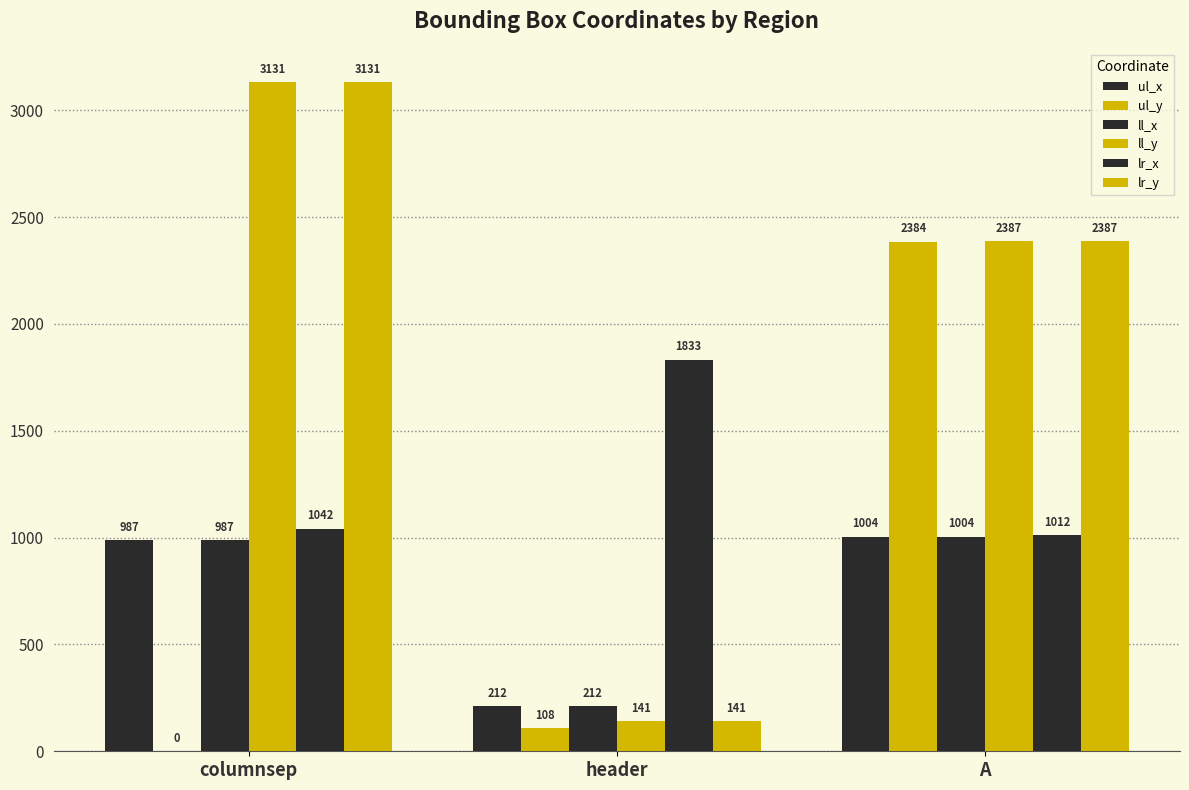

Which series changed the most between header and A?

ul_y